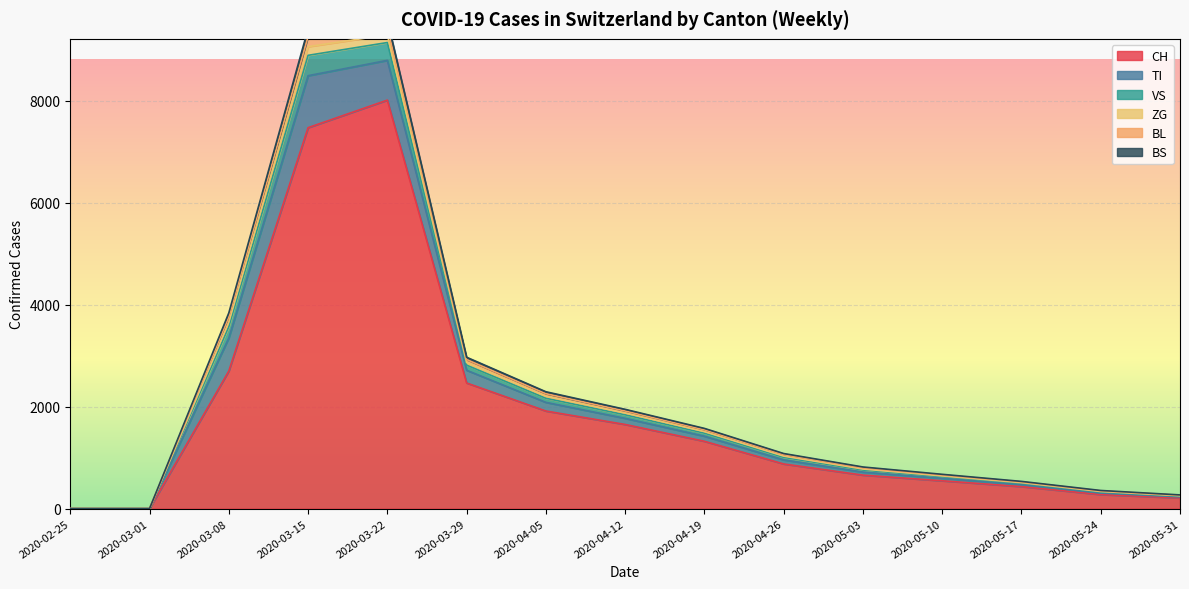

True or false: BL and ZG cross at least once.

False